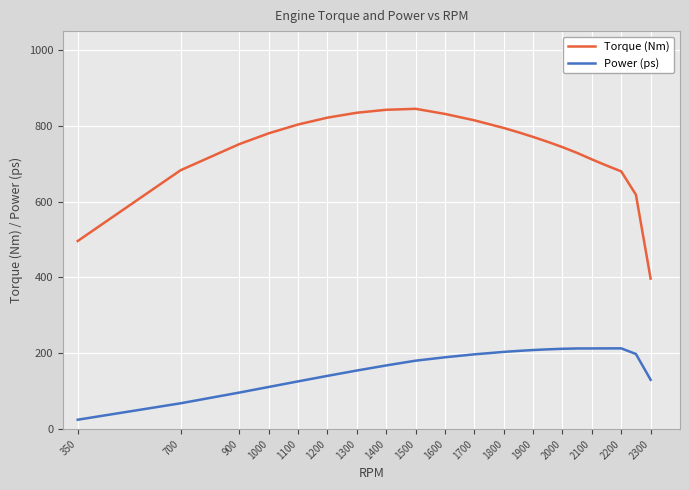

What is the difference between the maximum and minimum values in the Torque (Nm) series?

447.9